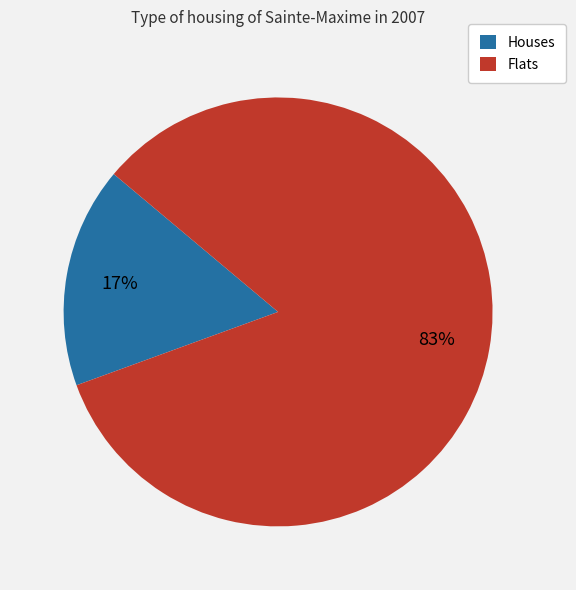

True or false: Flats accounts for 98% of the total.

False